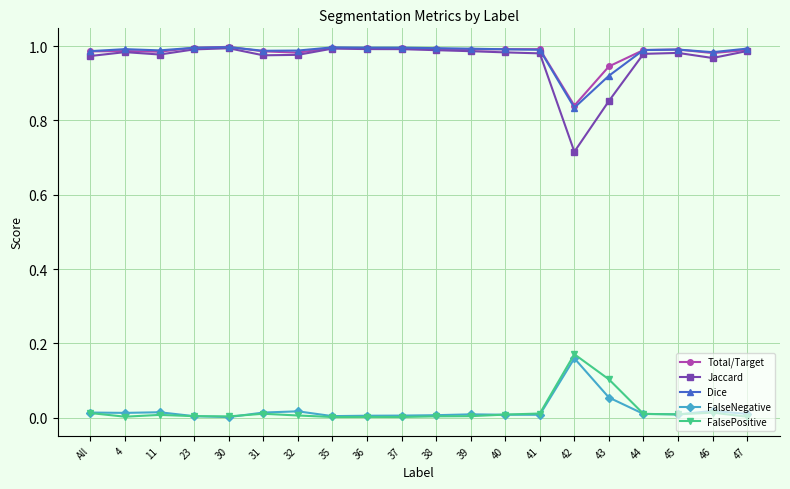

The FalsePositive series shows 0.0 at All. True or false?

True